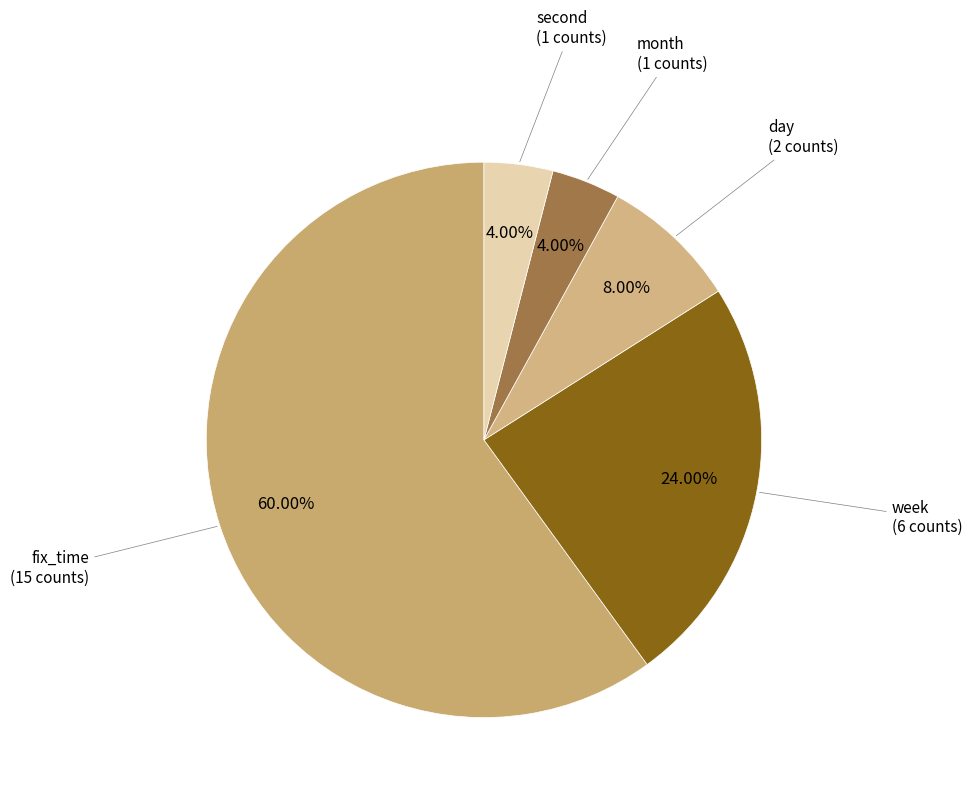

To the nearest percent, what is the average slice percentage?

20%